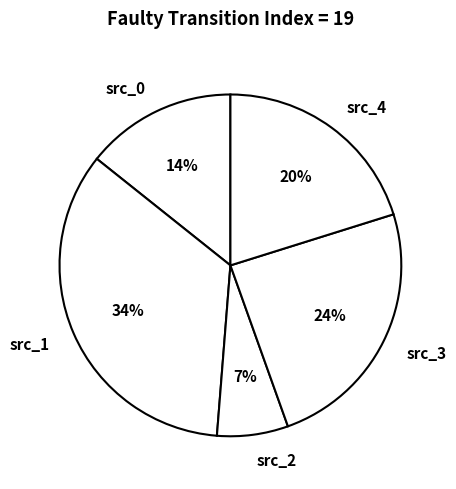

Approximately how many times larger is the value at src_1 compared to src_3?

1.4